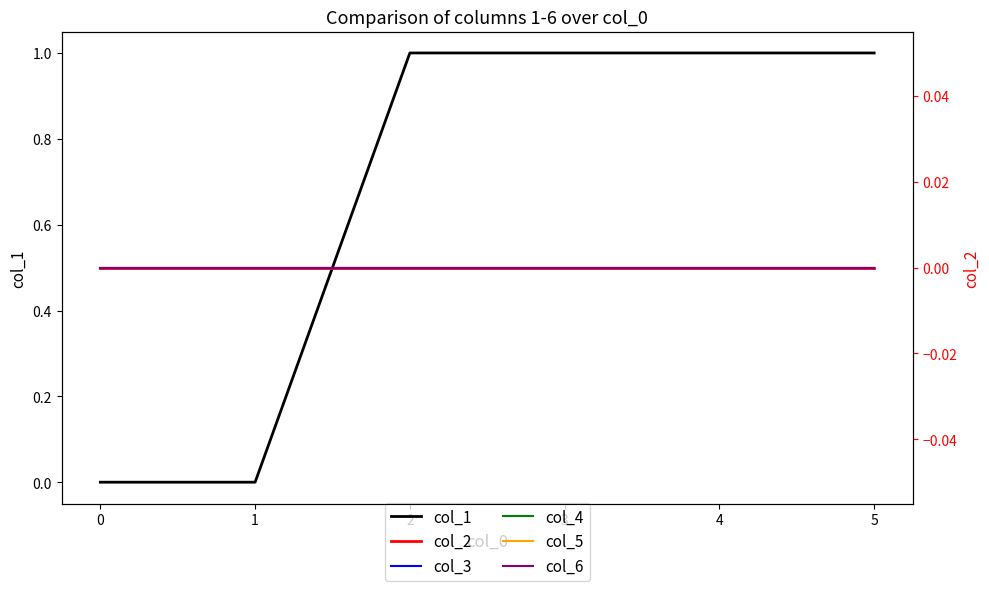

The col_1 series shows 0 at 3. True or false?

False